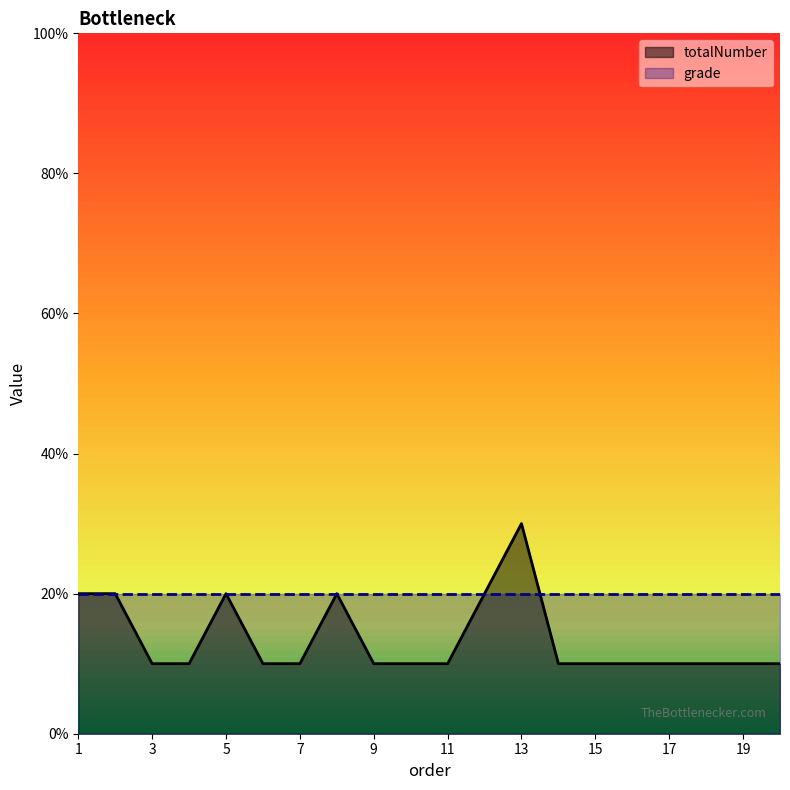

Reading left to right, what are all the values shown in this chart?

2	2	1	1	2	1	1	2	1	1	1	2	3	1	1	1	1	1	1	1